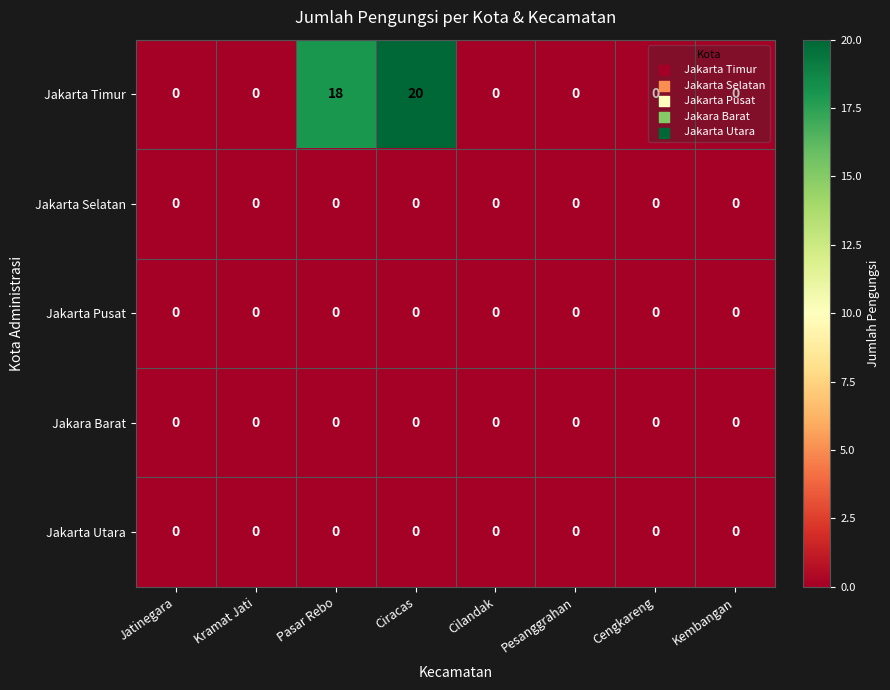

The value of Jakarta Pusat at Pasar Rebo is 0. True or false?

True